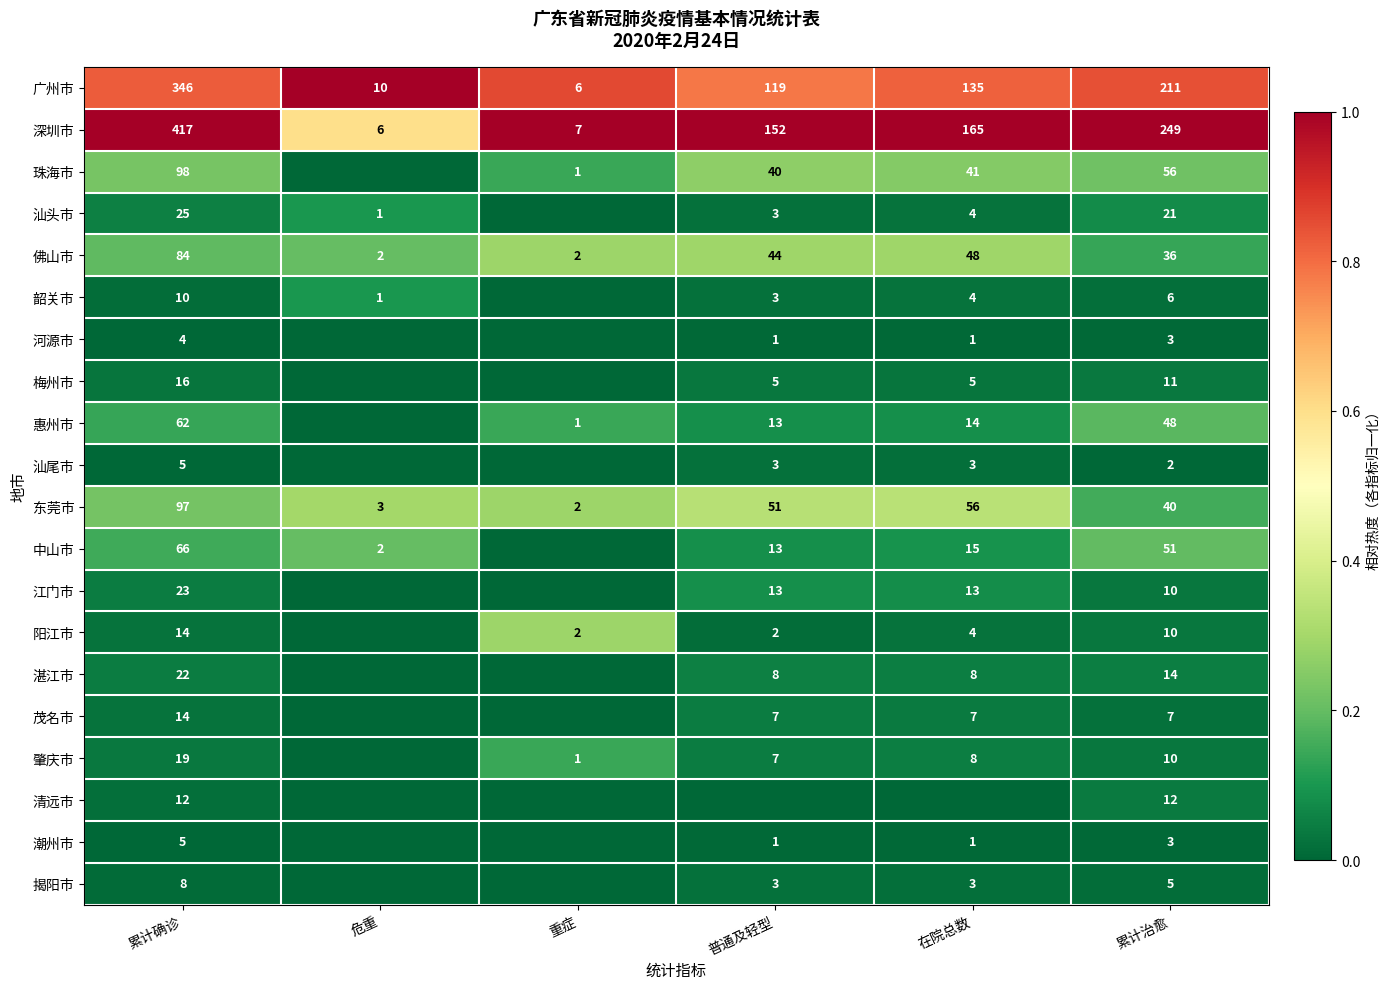

At how many categories does at least one series exceed 0?

6